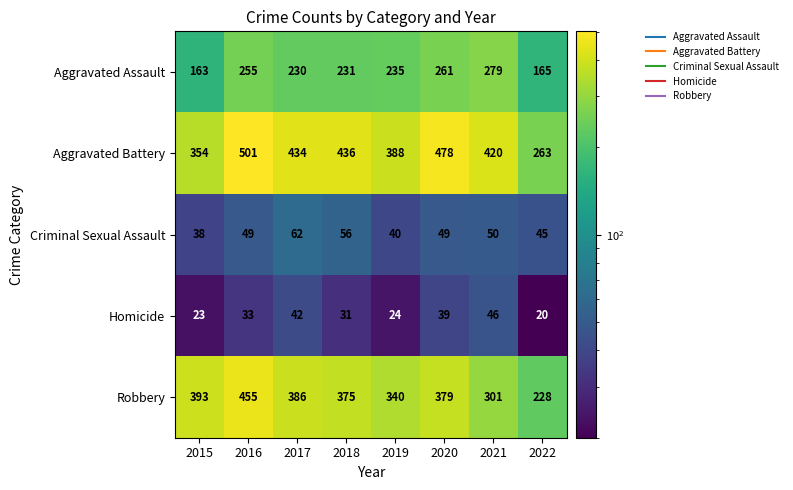

Rank the categories by Homicide value from lowest to highest.

2022, 2015, 2019, 2018, 2016, 2020, 2017, 2021